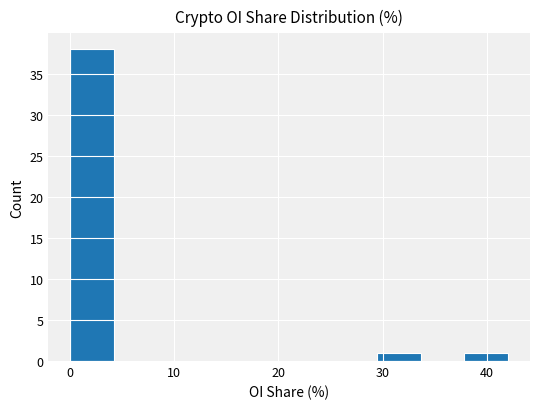

Reading left to right, transcribe this chart: for each bar, give the range it covers on the x-axis and its height. Neither the bar edges nor the heights are printed on the chart, so give them approximately, as read against the axes.

0 to 4: 38
4 to 8: 0
8 to 13: 0
13 to 17: 0
17 to 21: 0
21 to 25: 0
25 to 29: 0
29 to 34: 1
34 to 38: 0
38 to 42: 1